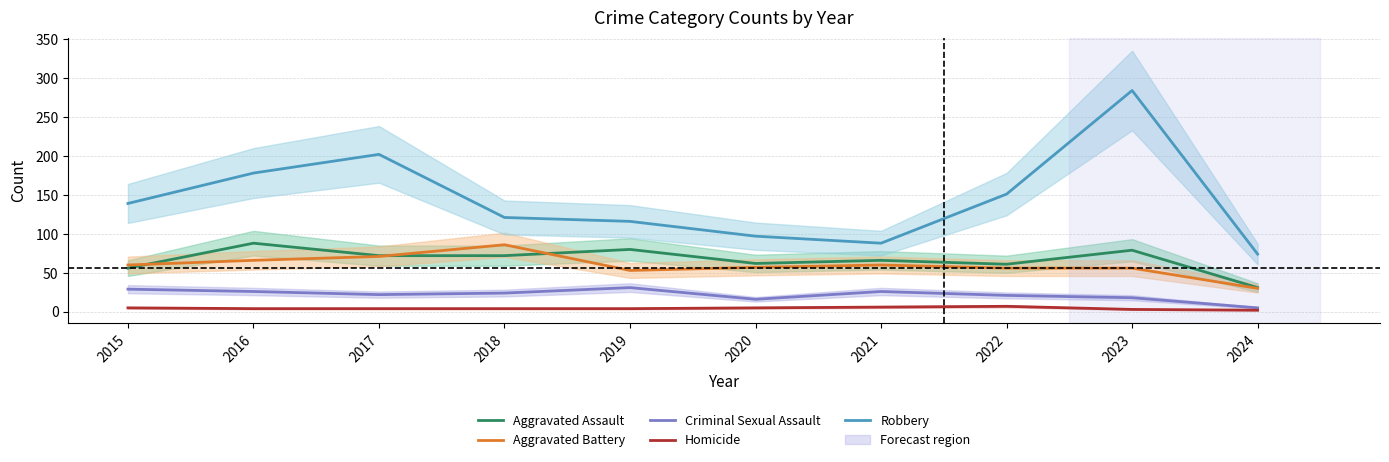

Which series has the largest total across all categories?

Robbery